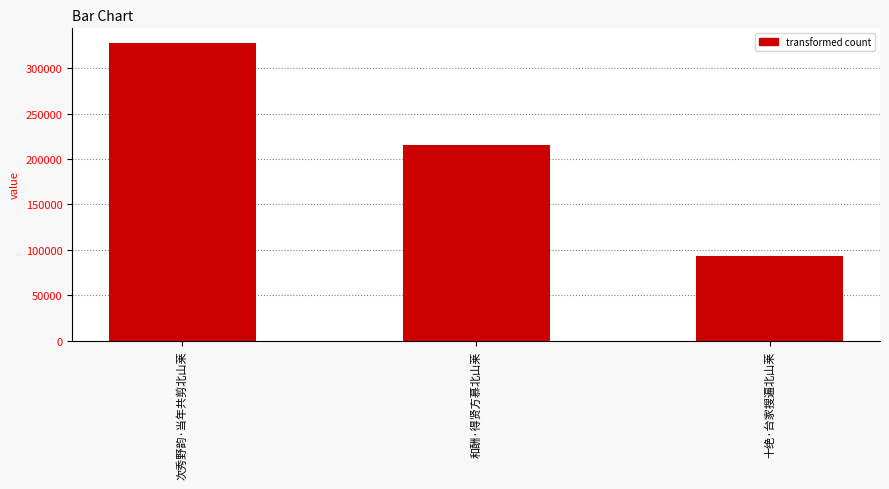

Reading left to right, list all the values displayed in this chart.

327374	215274	93273